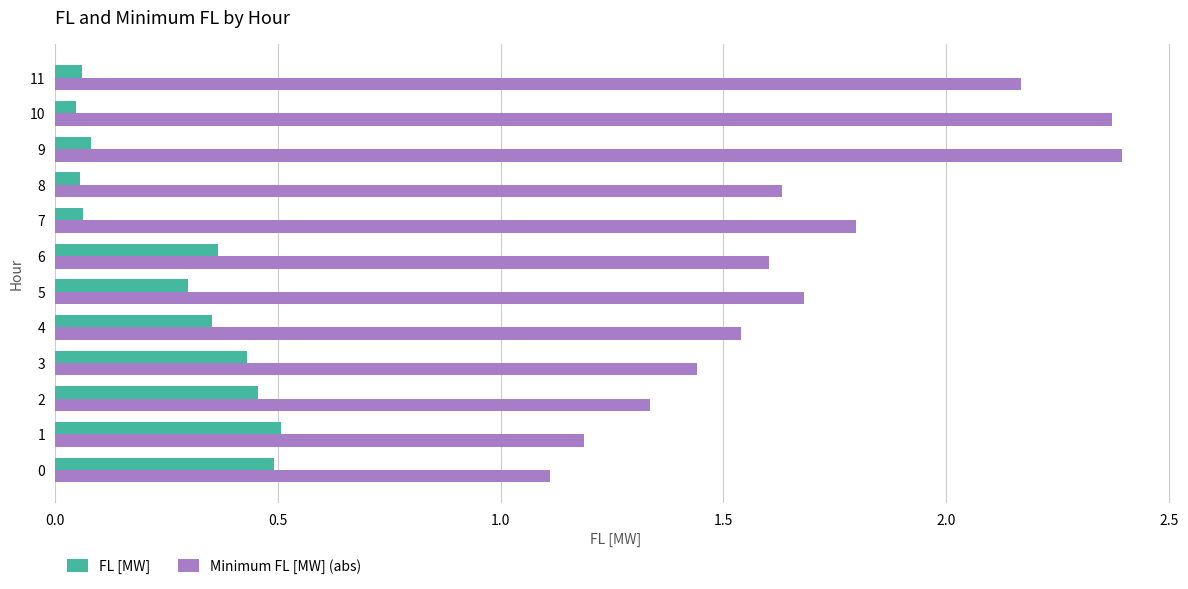

The FL [MW] series shows 0.1 at 9. True or false?

True